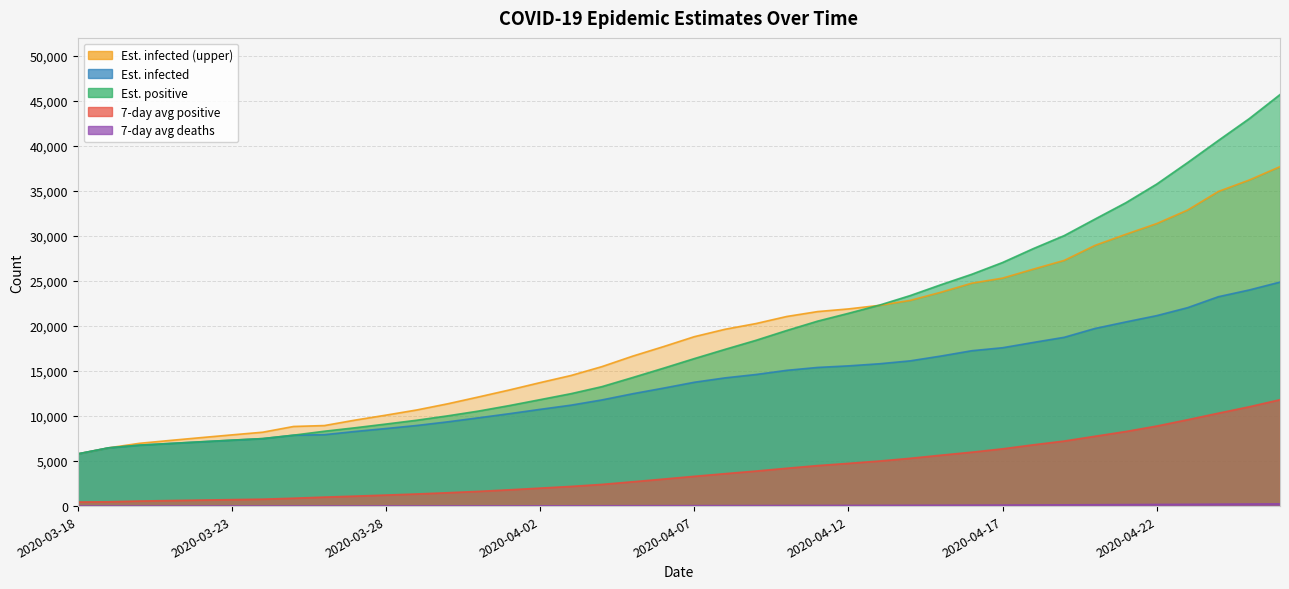

Between 2020-03-20 and 2020-04-03, which is larger?

2020-04-03